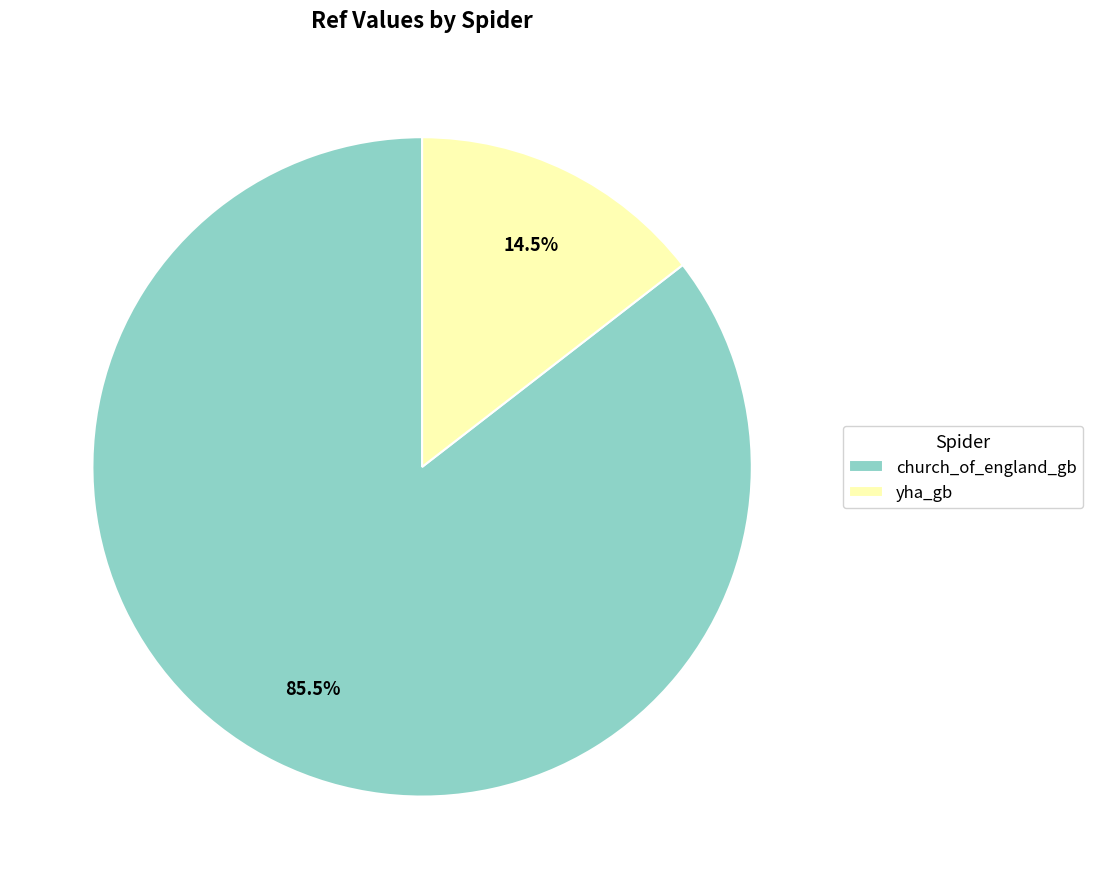

What is the smallest slice in the pie chart?

yha_gb